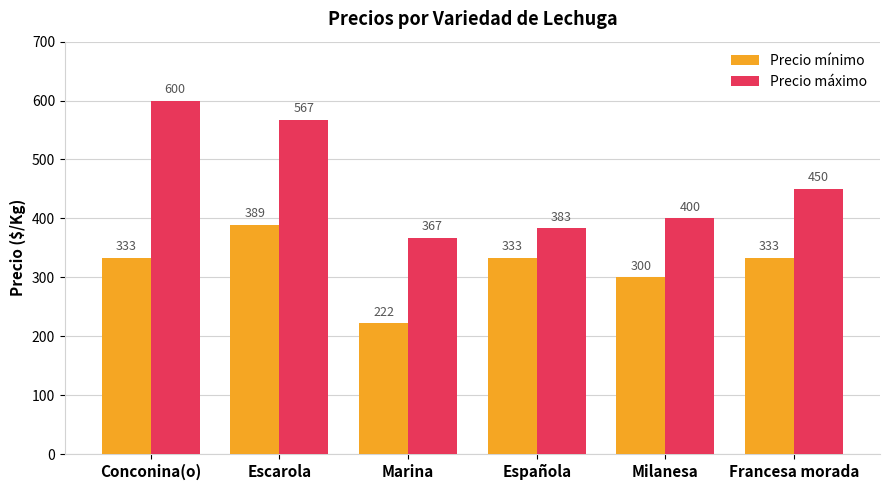

What is the difference between the maximum and minimum values in the Precio mínimo series?

167